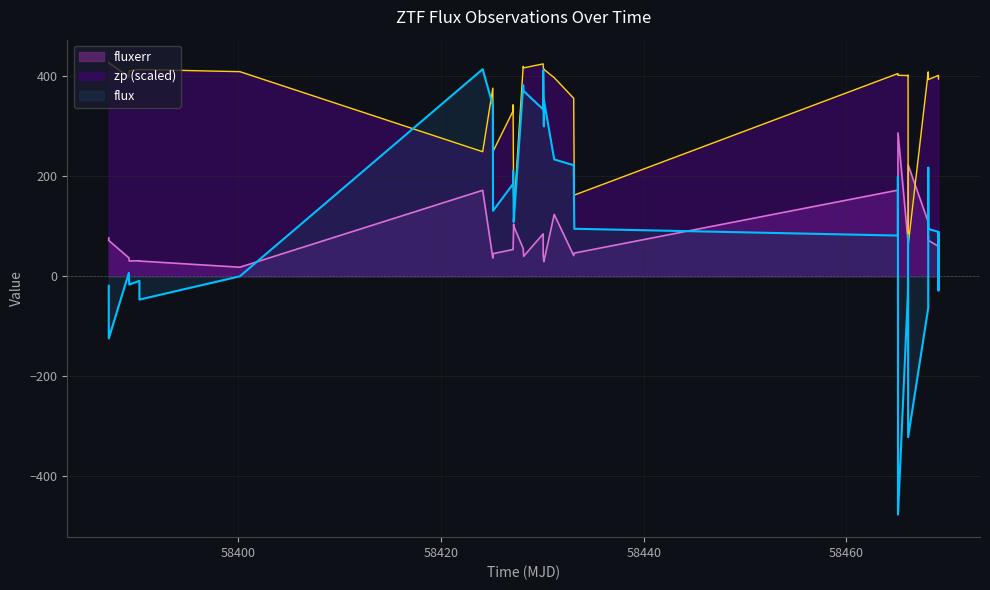

True or false: fluxerr has more than 1 interior local peaks.

True